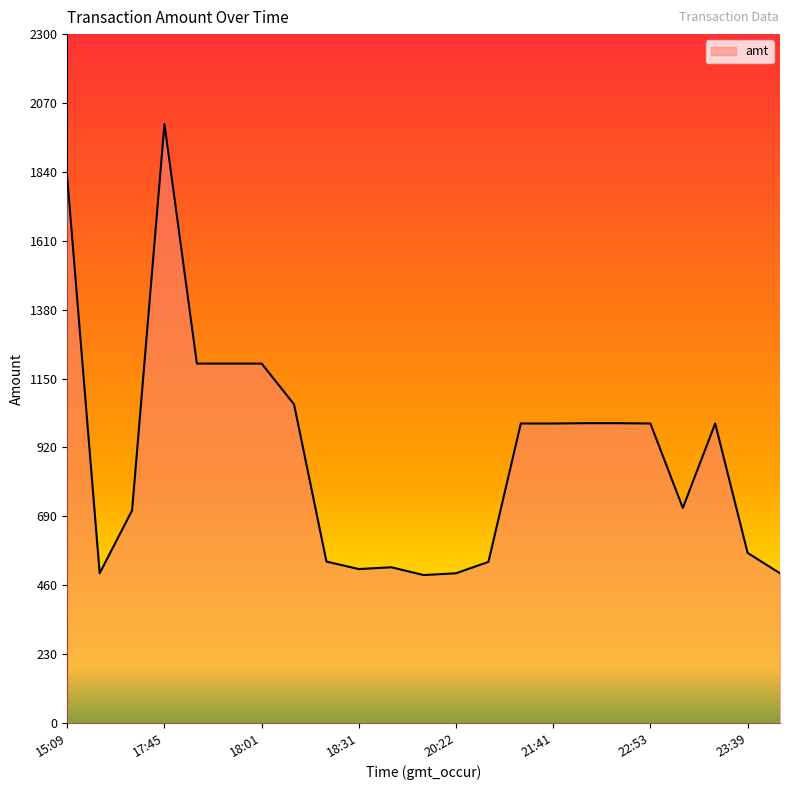

What is the smallest value displayed?

494.0